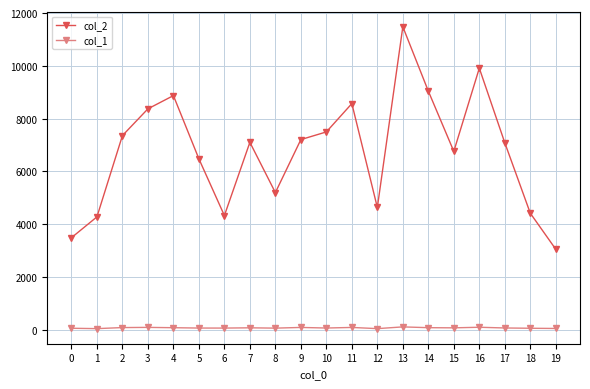

Which series has the largest total across all categories?

col_2